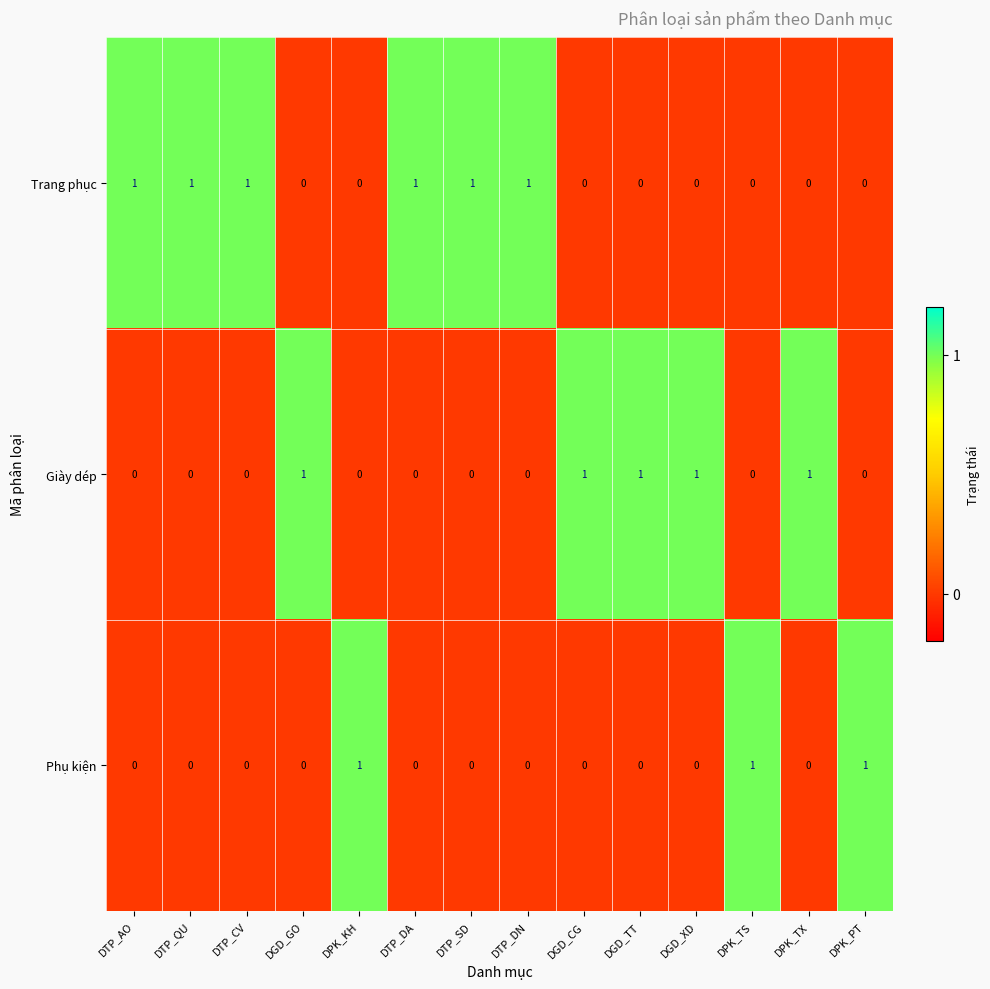

Which series has the largest total across all categories?

Trang phục